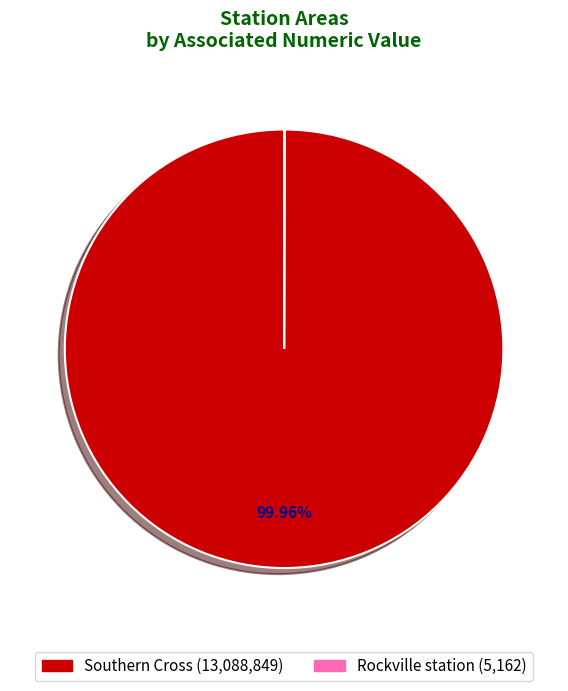

Is there any slice that represents more than half of the pie?

Yes